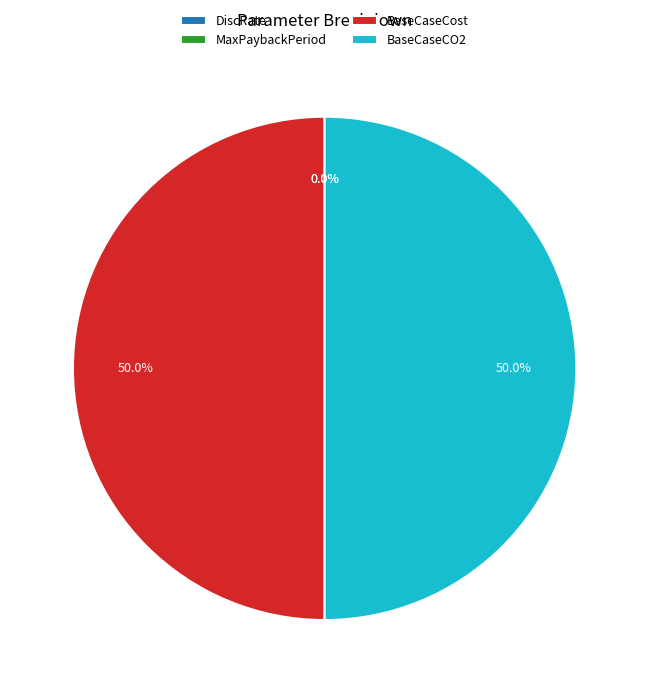

Is it true that BaseCaseCost is 40% of the pie?

False